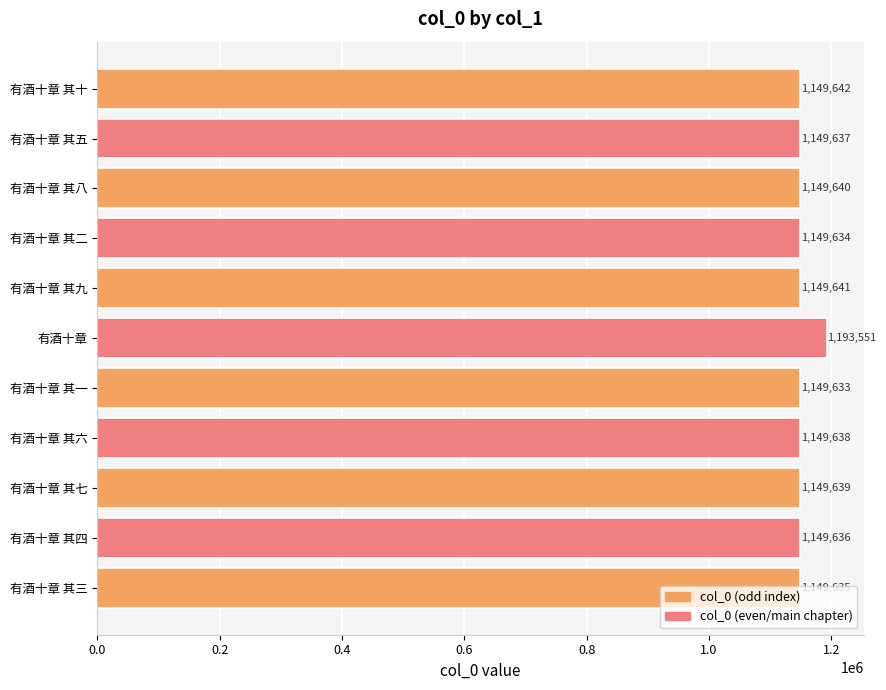

The chart shows a value of 456685 at 有酒十章 其九. True or false?

False